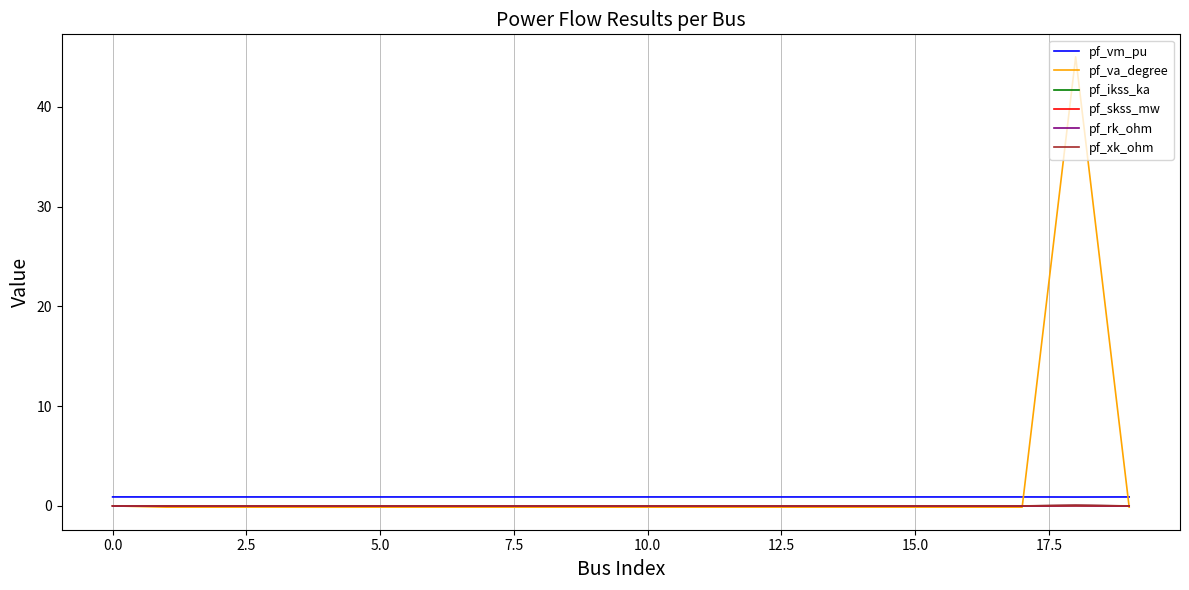

Which series has the widest spread of values?

pf_va_degree